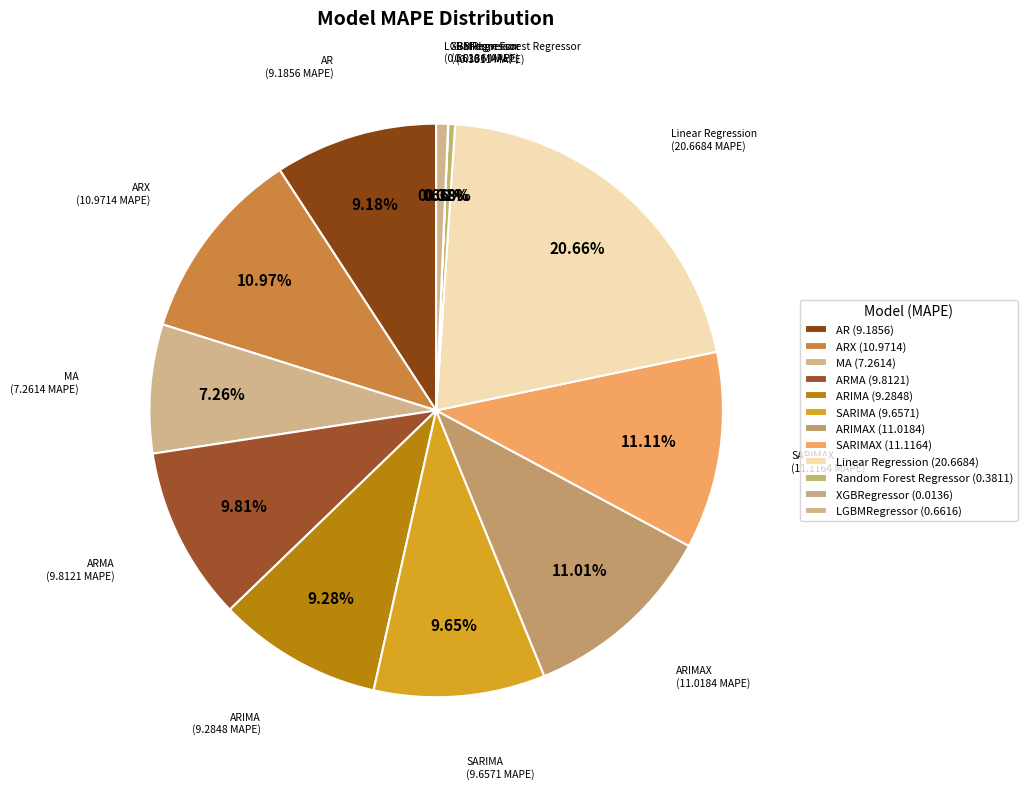

How many slices are in this pie chart?

12